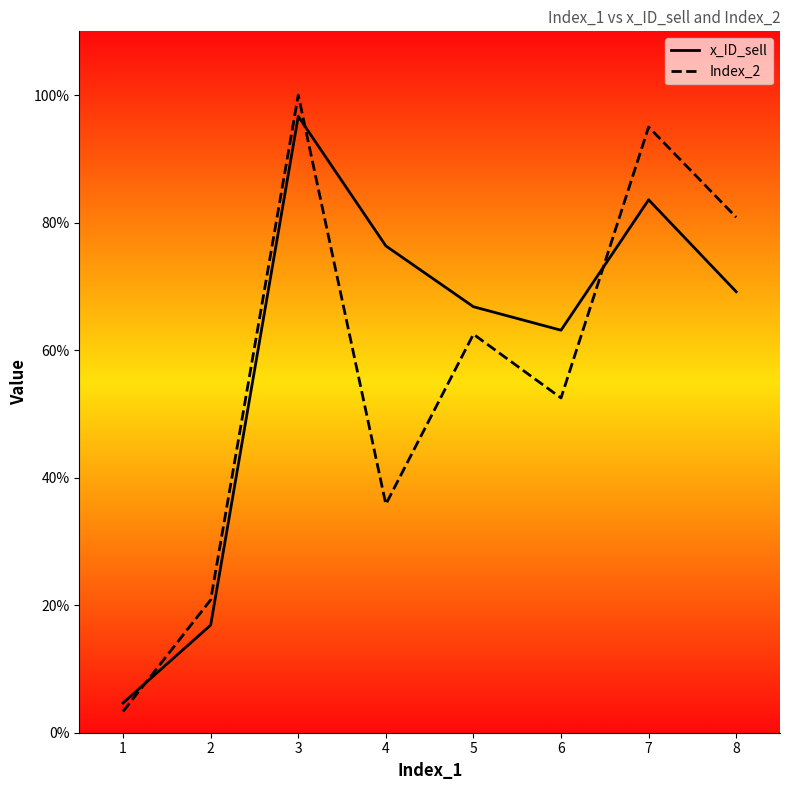

Between 6 and 7, which series saw the biggest shift?

Index_2